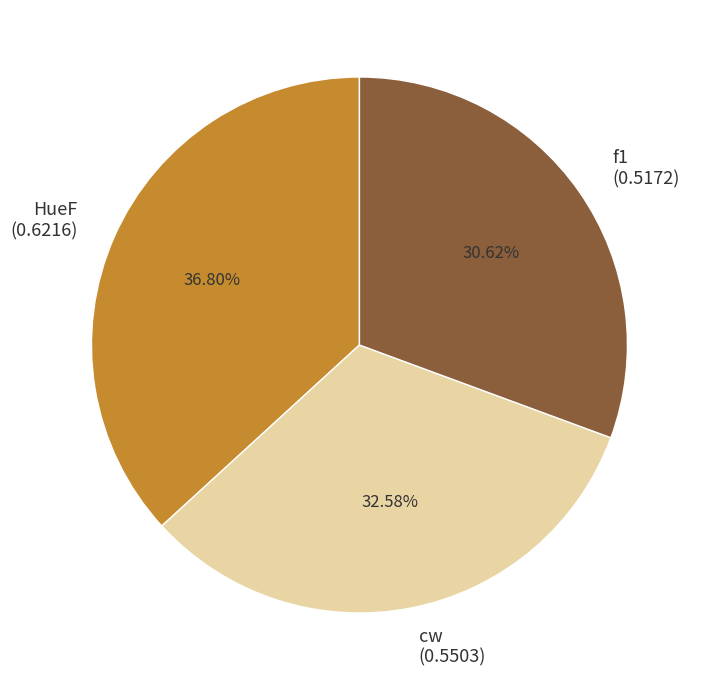

How much of the chart is everything except f1?

69.4%